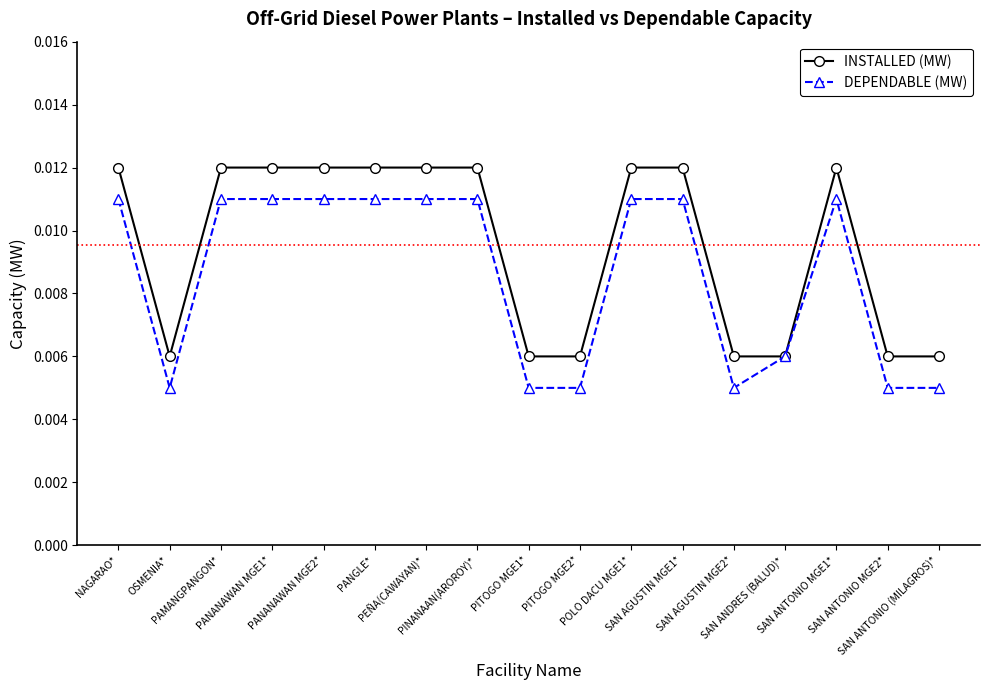

Which series has the largest total across all categories?

INSTALLED (MW)